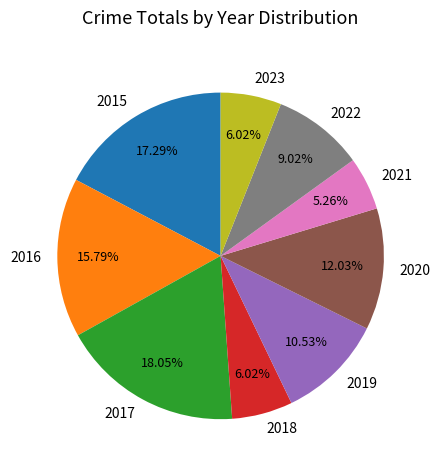

What is the largest slice in the pie chart?

2017